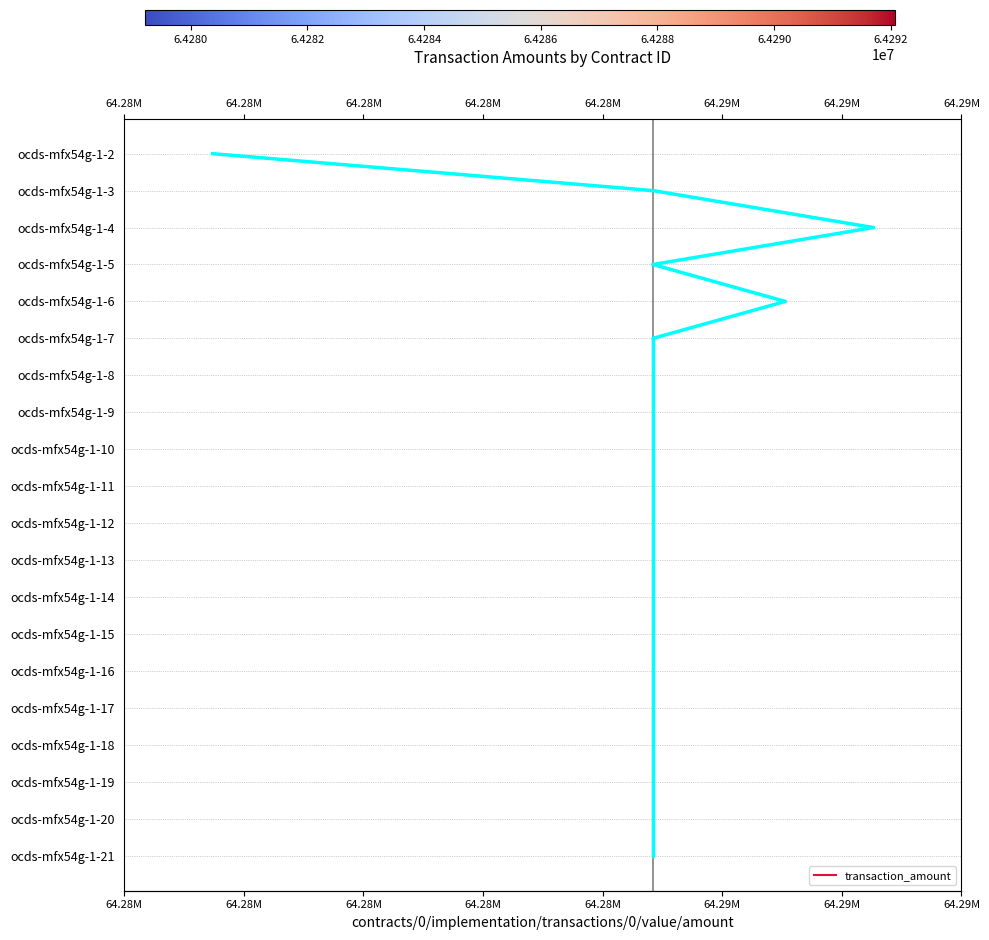

Does the chart display data point markers on the line(s)?

No